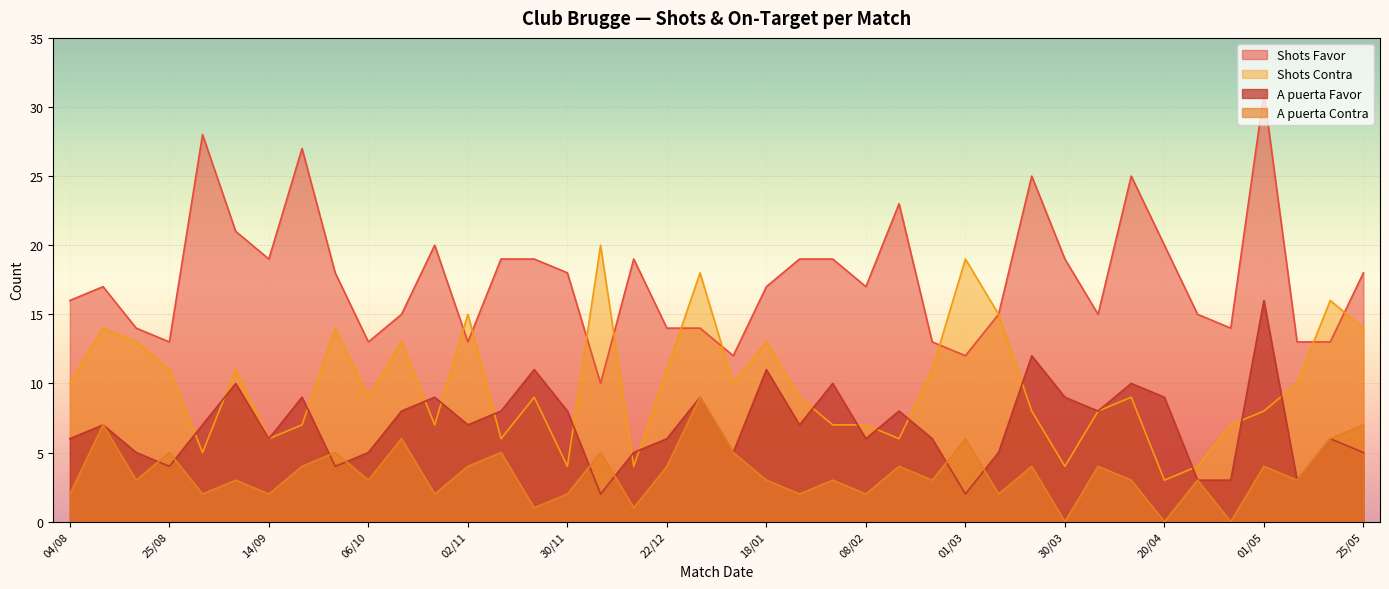

What is the sum of the A puerta Contra values at 06/04 and 09/03?

6